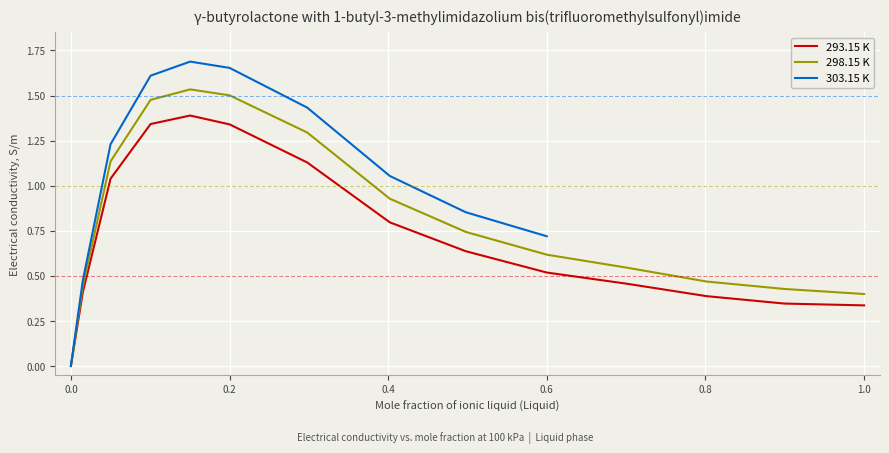

The 298.15 K series shows 0.4 at 1.0. True or false?

True